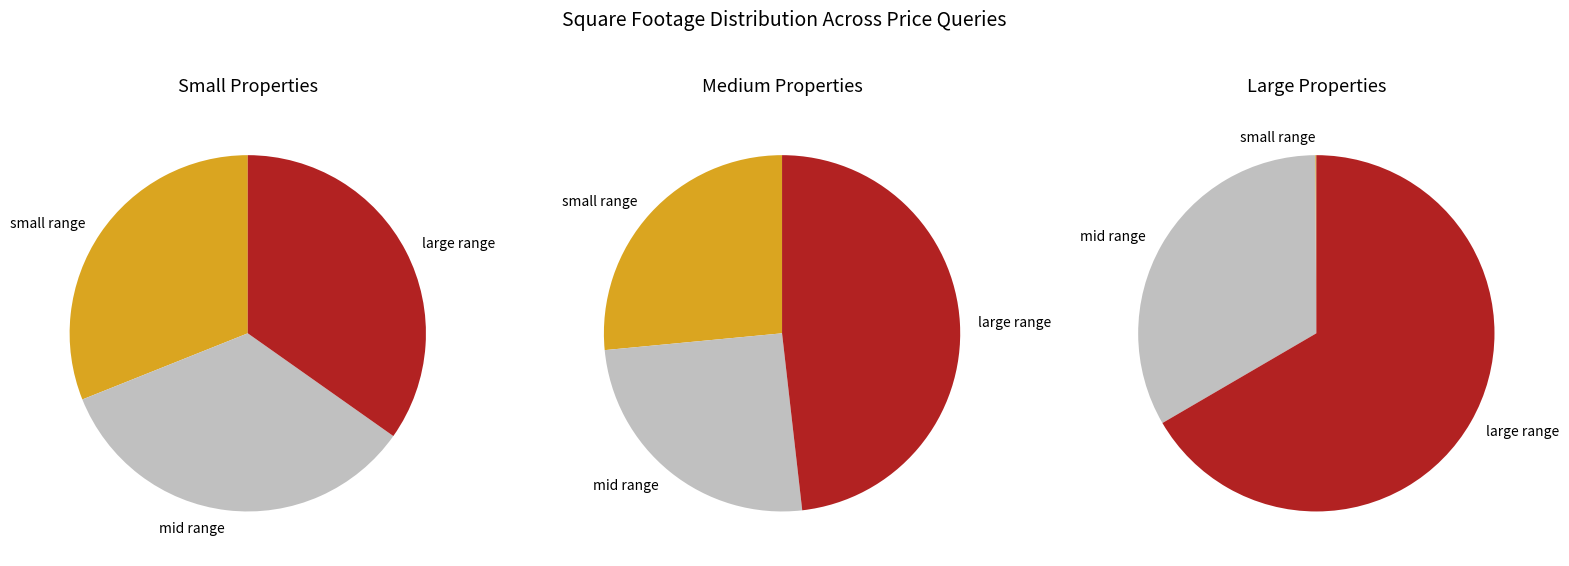

Is it true that 20000 is 3% of the pie?

False